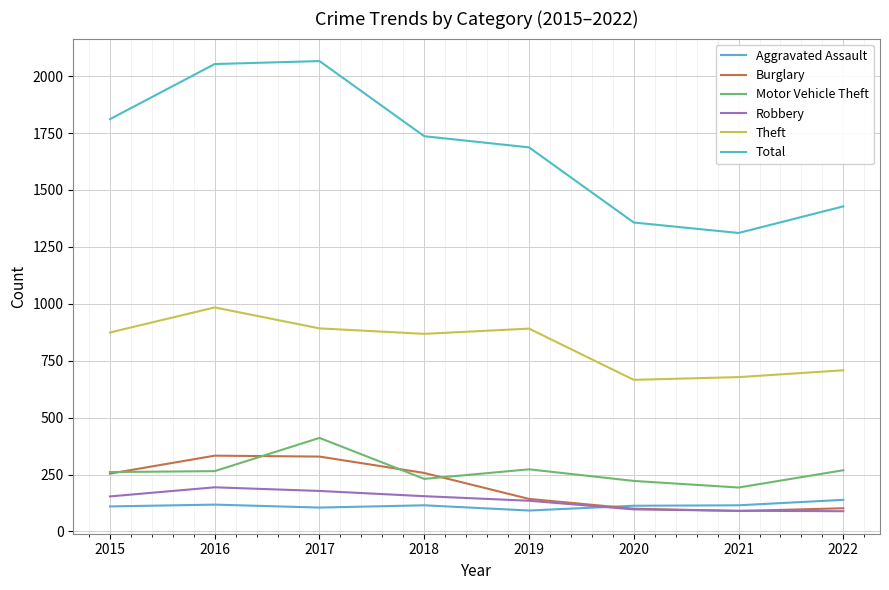

True or false: Theft and Robbery cross at least once.

False